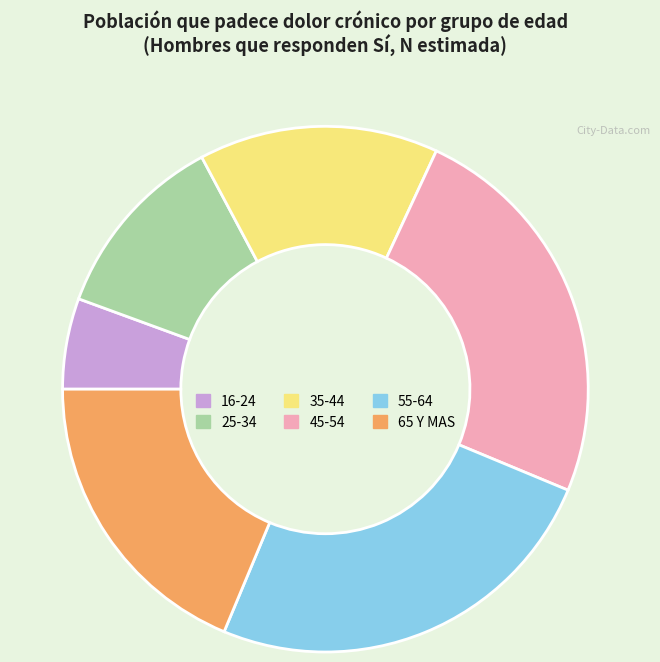

Between 45-54 and 16-24, which is larger?

45-54